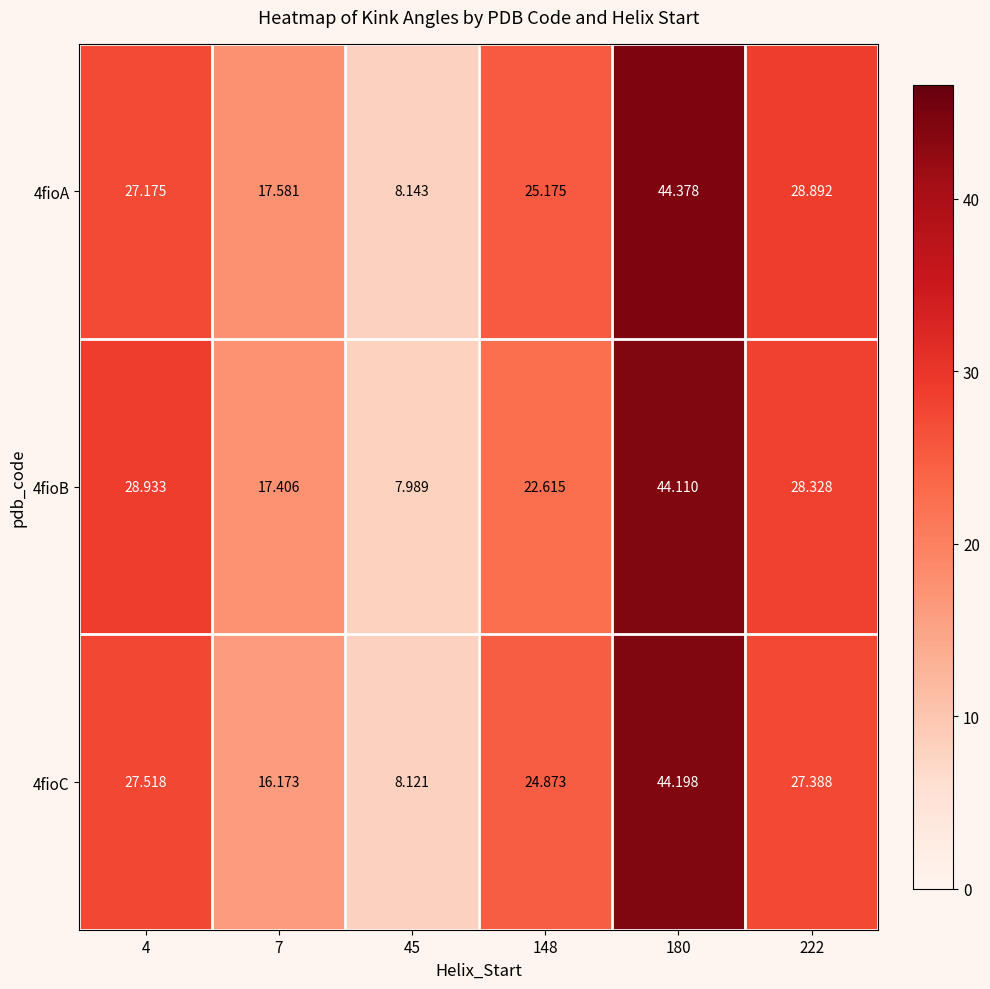

Between 7 and 148, which is larger?

148